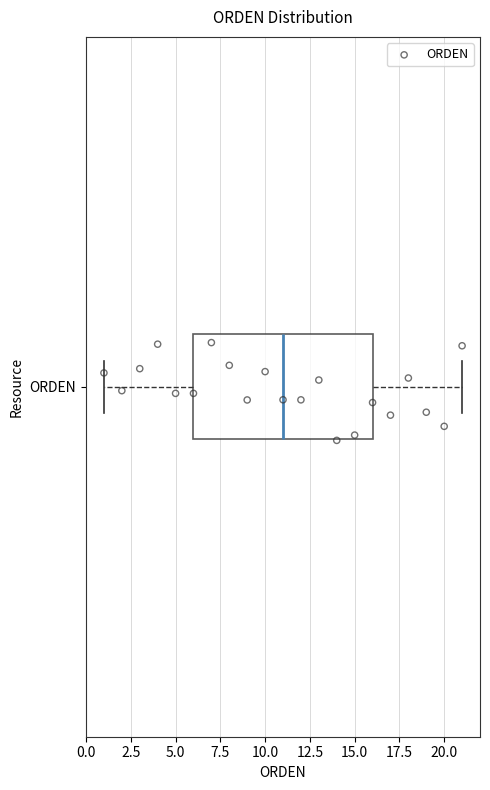

Read this box plot against the x-axis: the position of the median line, the range covered by the box, and the ends of both whiskers. The values are not printed on the chart, so give them approximately, as read against the axis.

median 11, box 6 to 16, whiskers 1 to 21